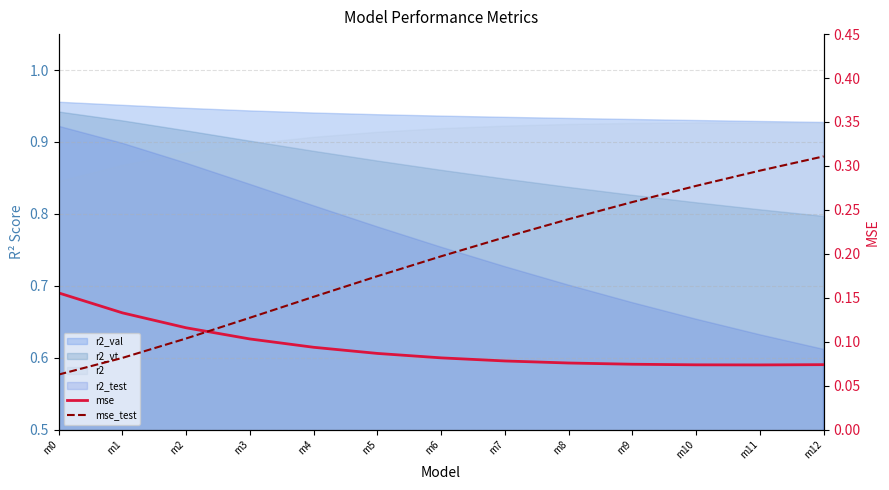

Is it true that mse_test equals 0.1 at m3?

True